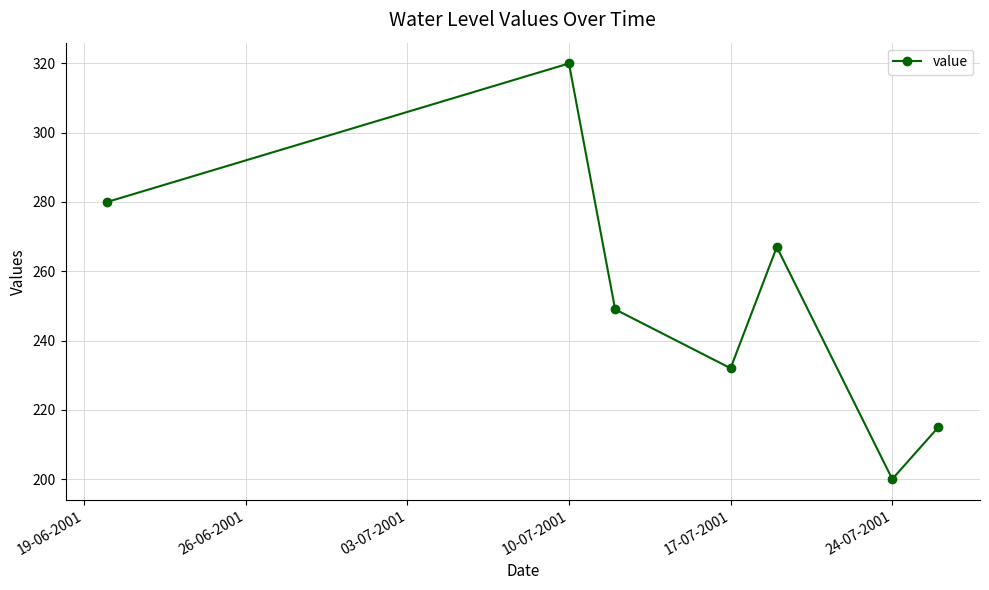

Reading right to left, transcribe all the data shown in this chart.

215	200	267	232	249	320	280